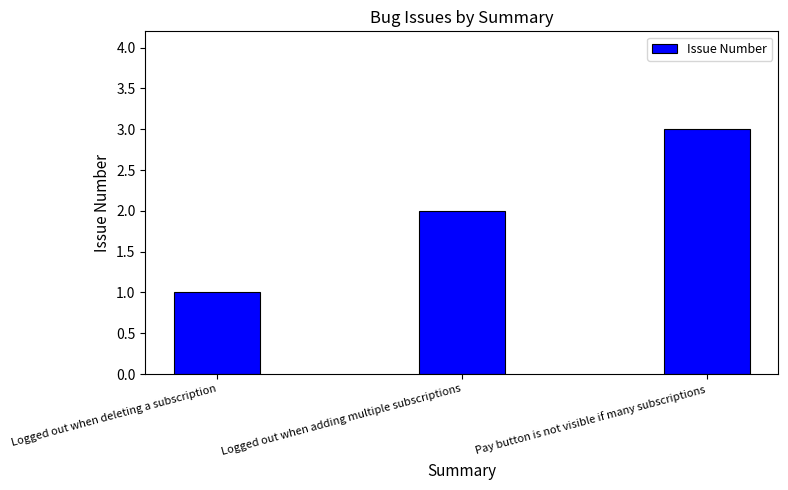

What is the approximate value at Logged out when deleting a subscription?

1